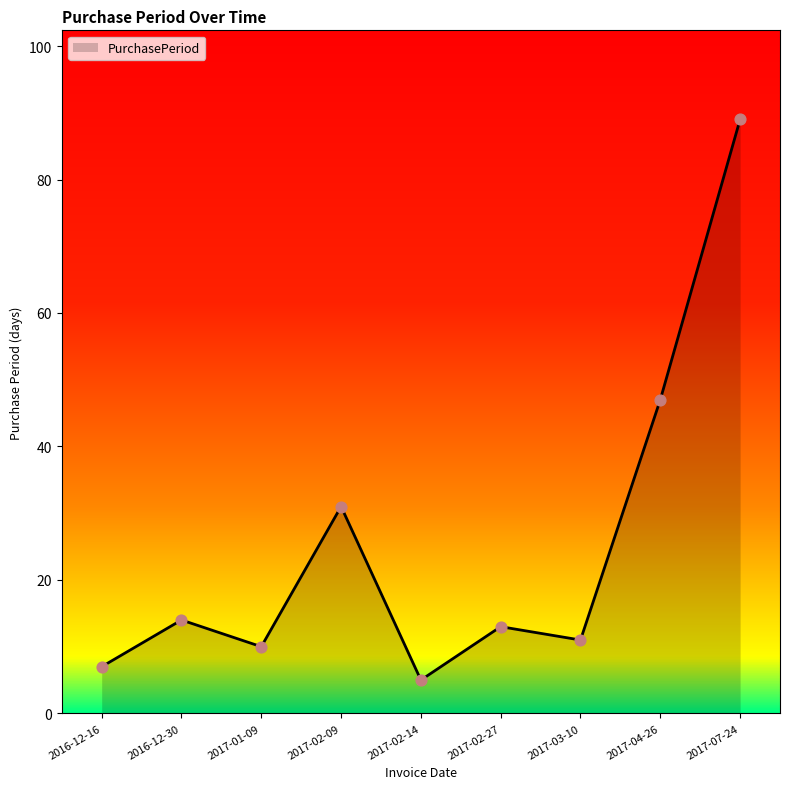

What is the ratio of the value at 2017-01-09 to the value at 2016-12-30?

0.7